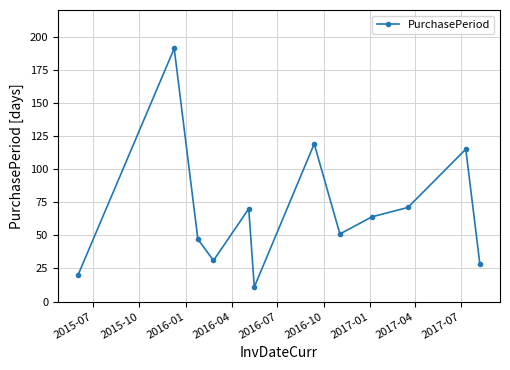

What is the greatest value displayed?

191